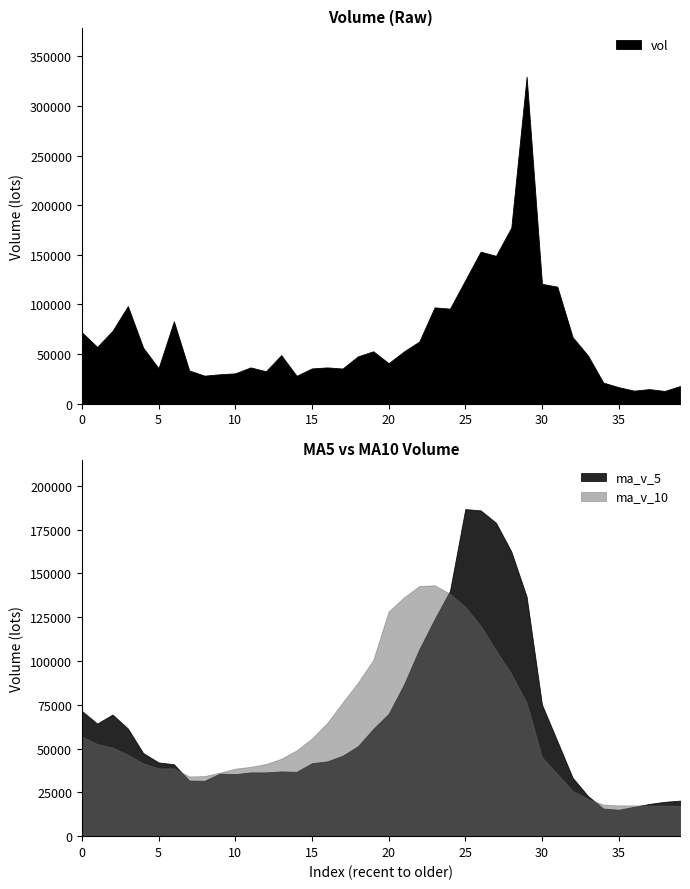

Rank the series by their maximum value, from lowest to highest.

ma_v_10, ma_v_5, vol